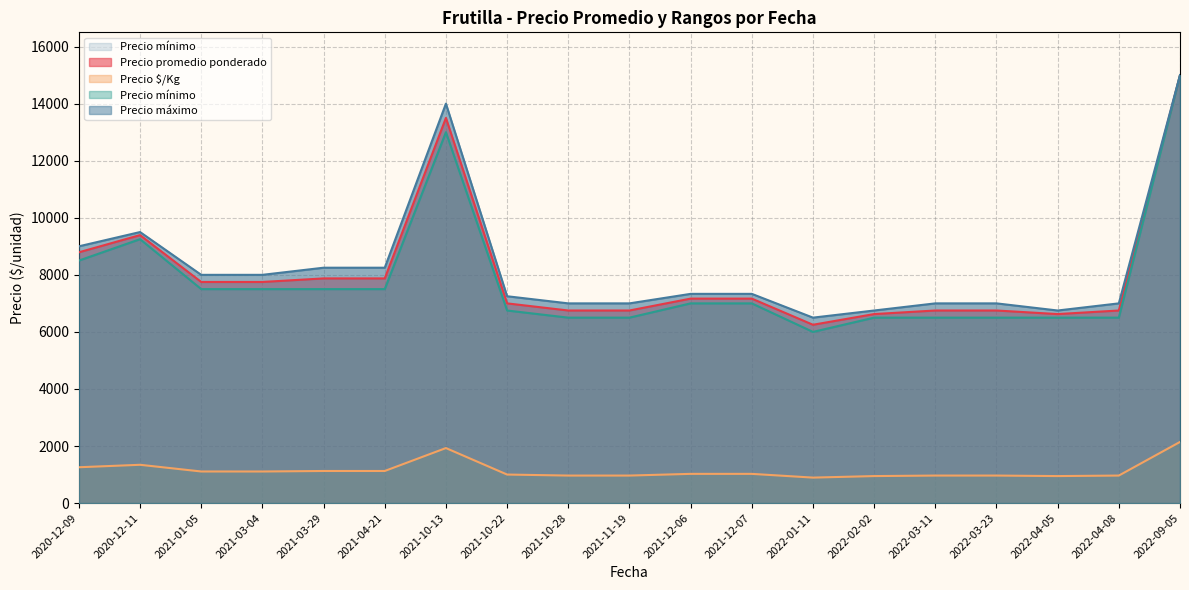

Count the number of data series in this chart.

4